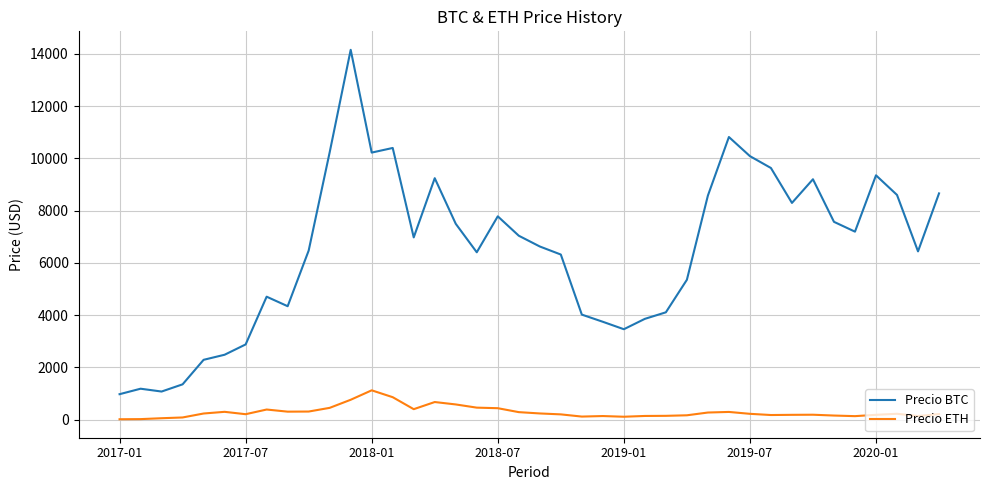

What is the difference between the maximum and minimum values in the Precio BTC series?

13186.0